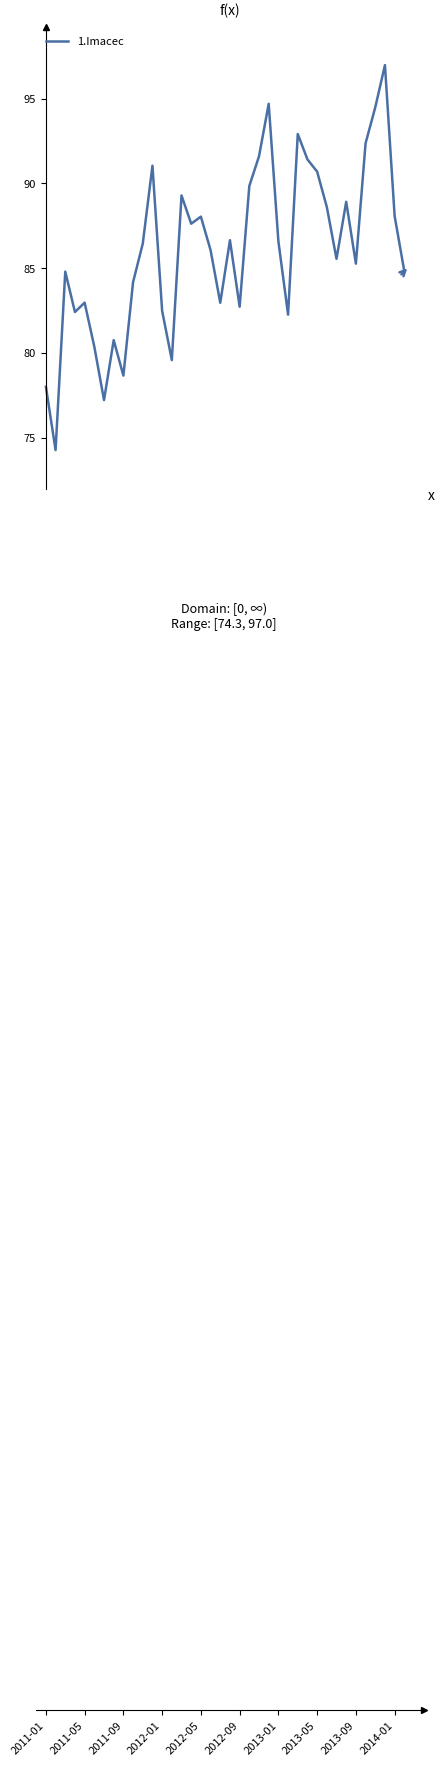

What is the difference between the maximum and minimum values?

22.7